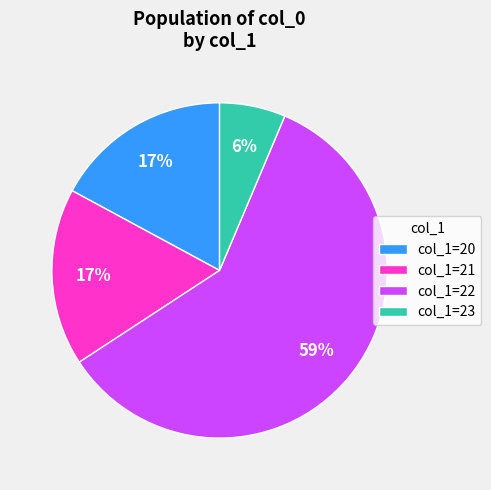

To the nearest percent, what portion does col_1=20 represent?

17%